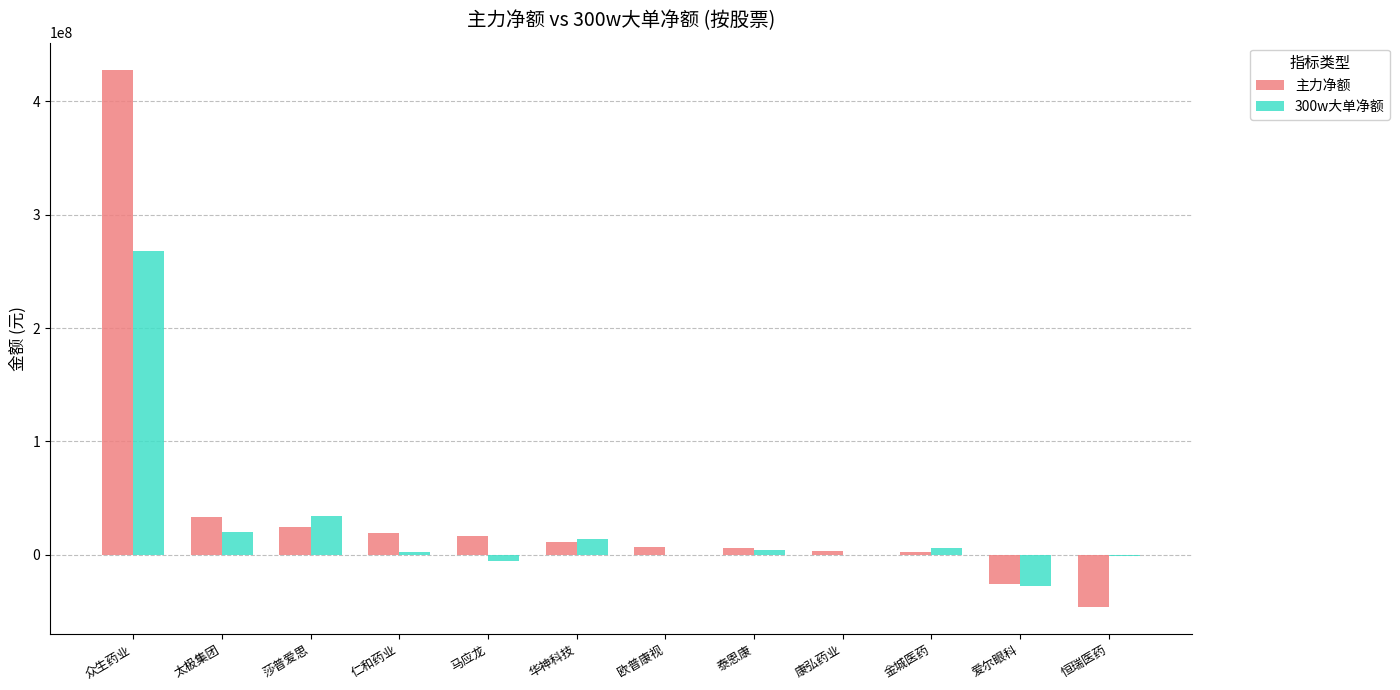

What are all the series names shown in the legend?

主力净额, 300w大单净额